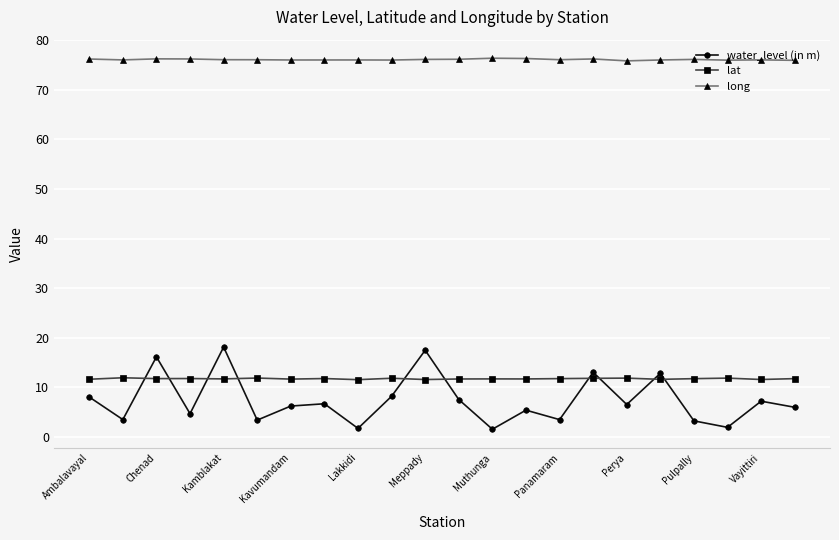

What is the sum of all lat values?

257.6